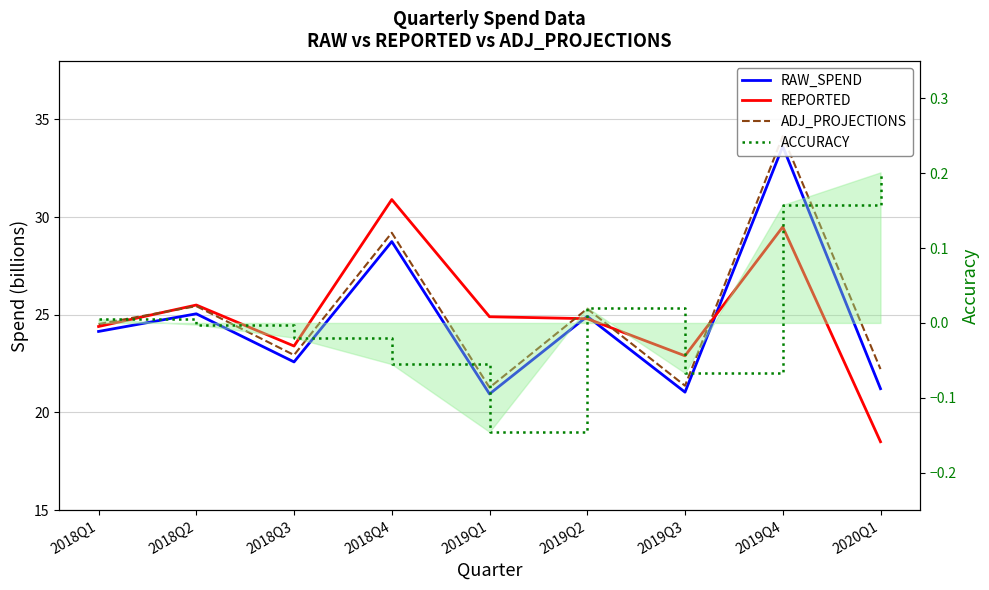

Which label corresponds to the smallest value in the chart?

2019Q1